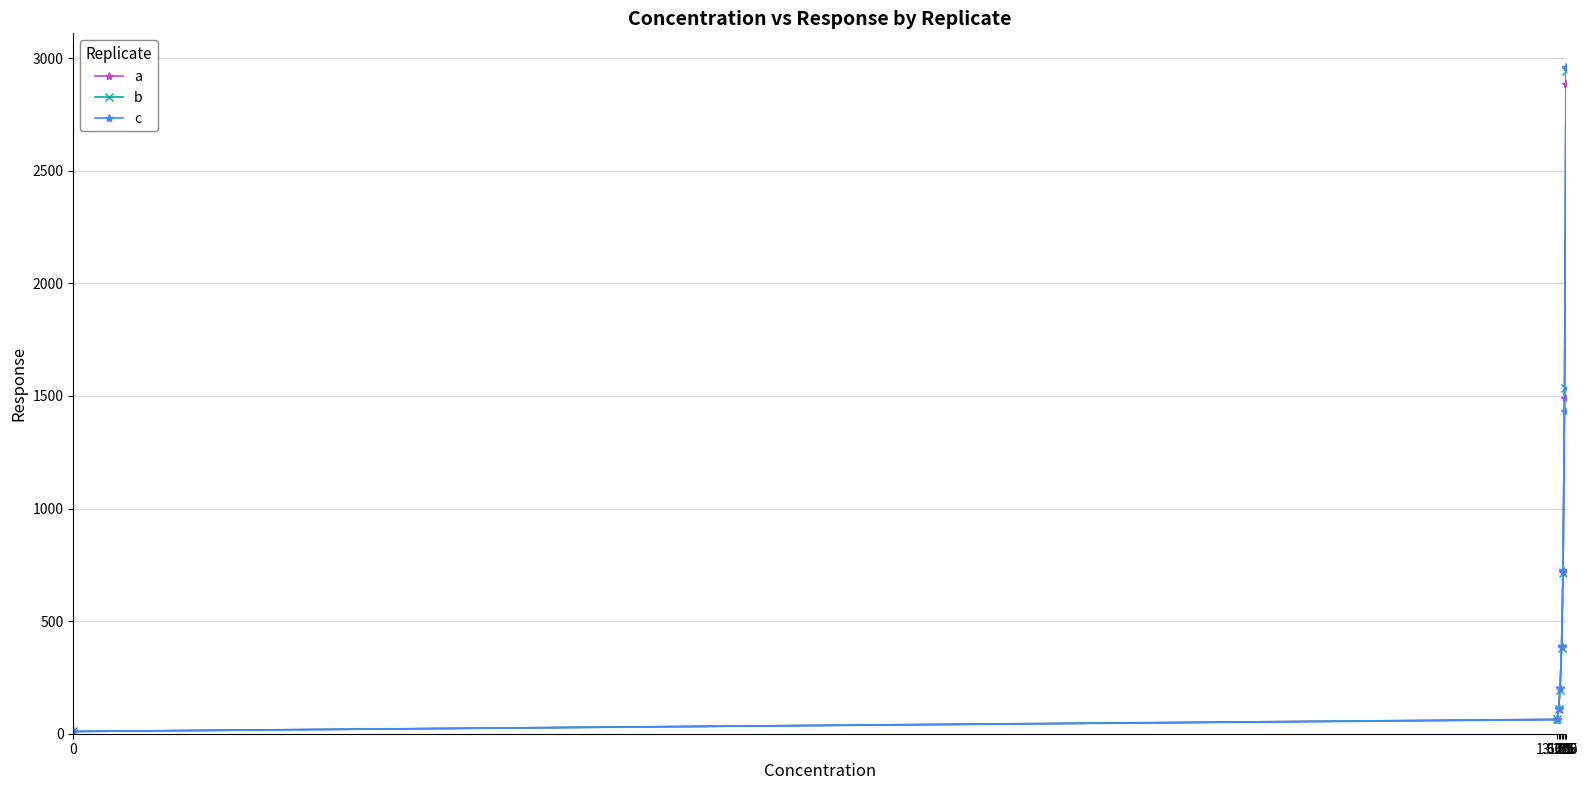

What is the value of the b point at the 8th from the left?

2942.0